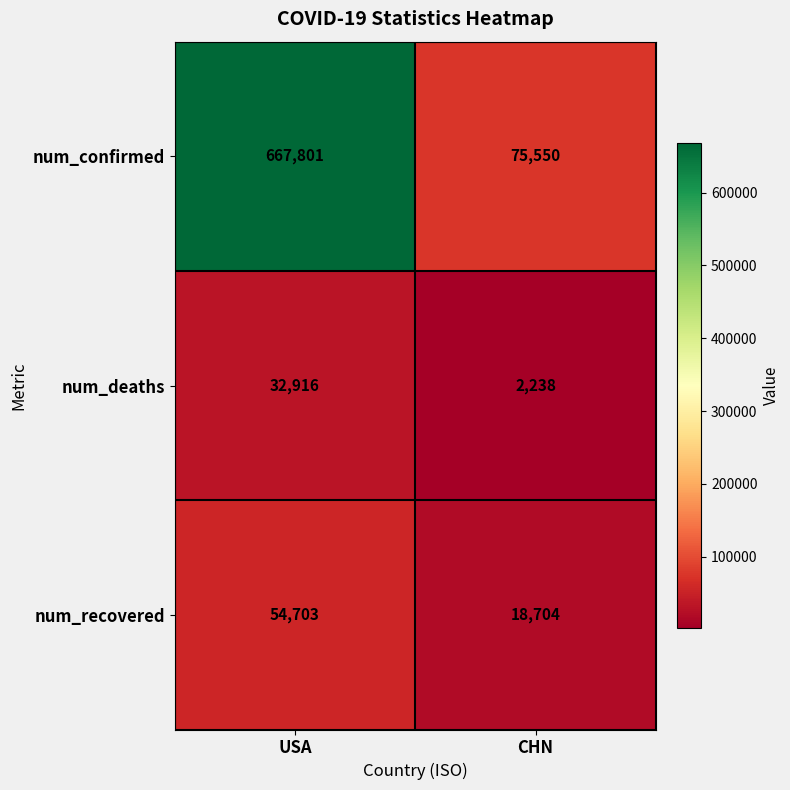

At which label is num_recovered closest to 36703?

CHN